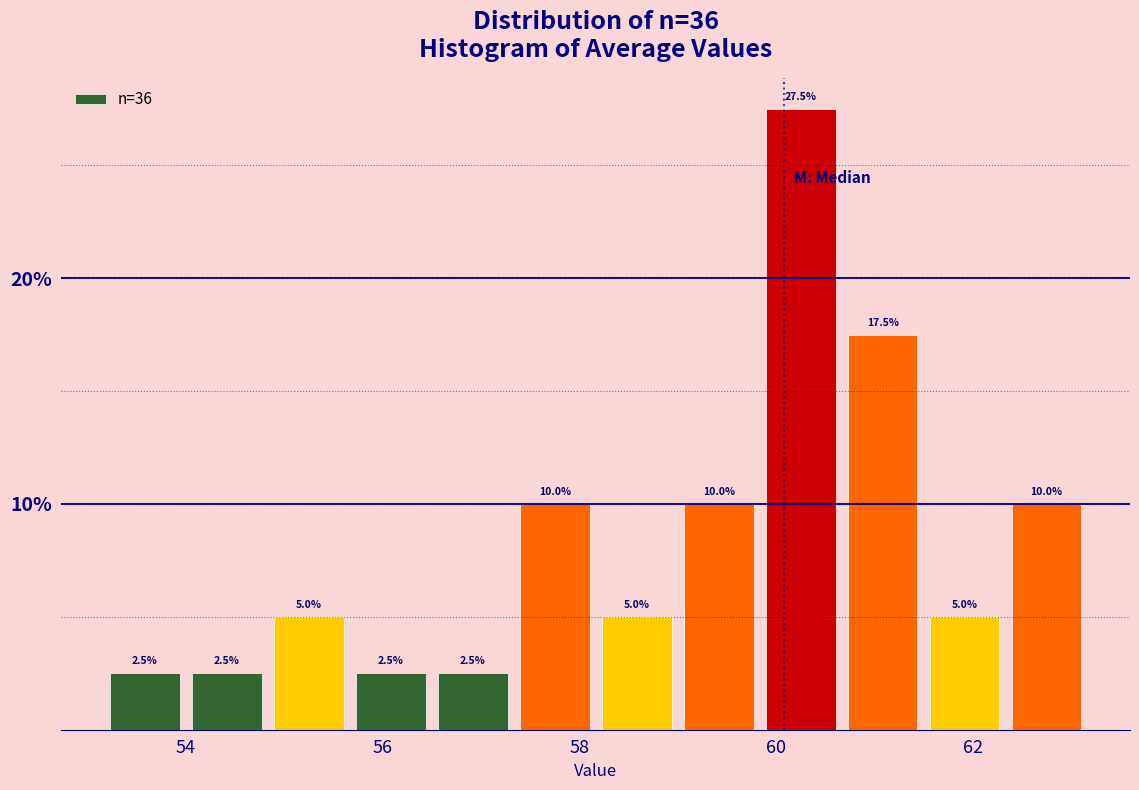

Which range on the x-axis has the tallest bar?

59.8 to 60.6